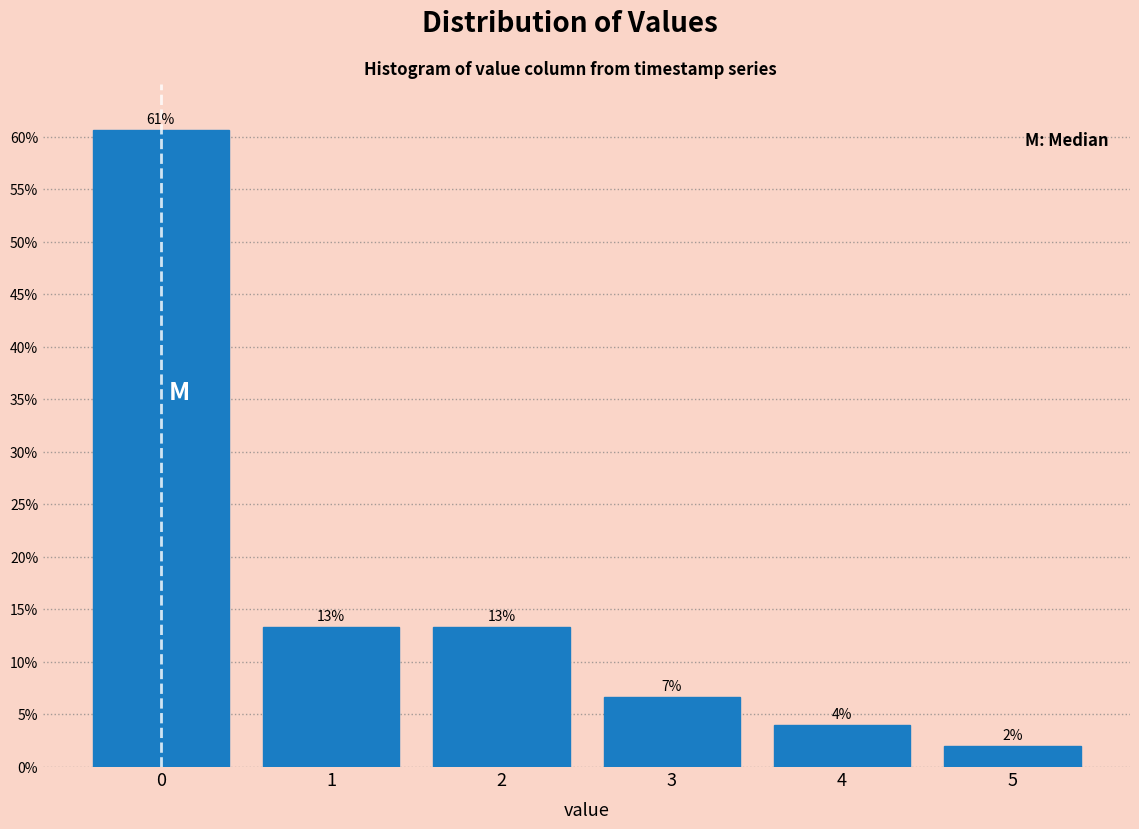

How many bars are there in total?

6